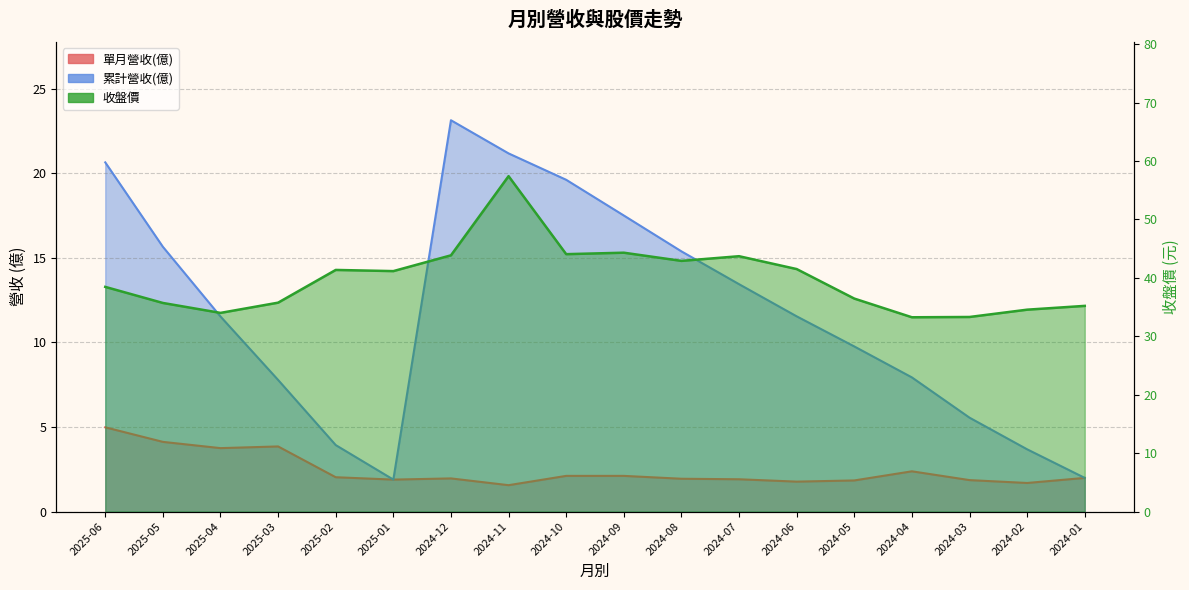

True or false: 累計營收(億) has more than 2 interior local peaks.

False